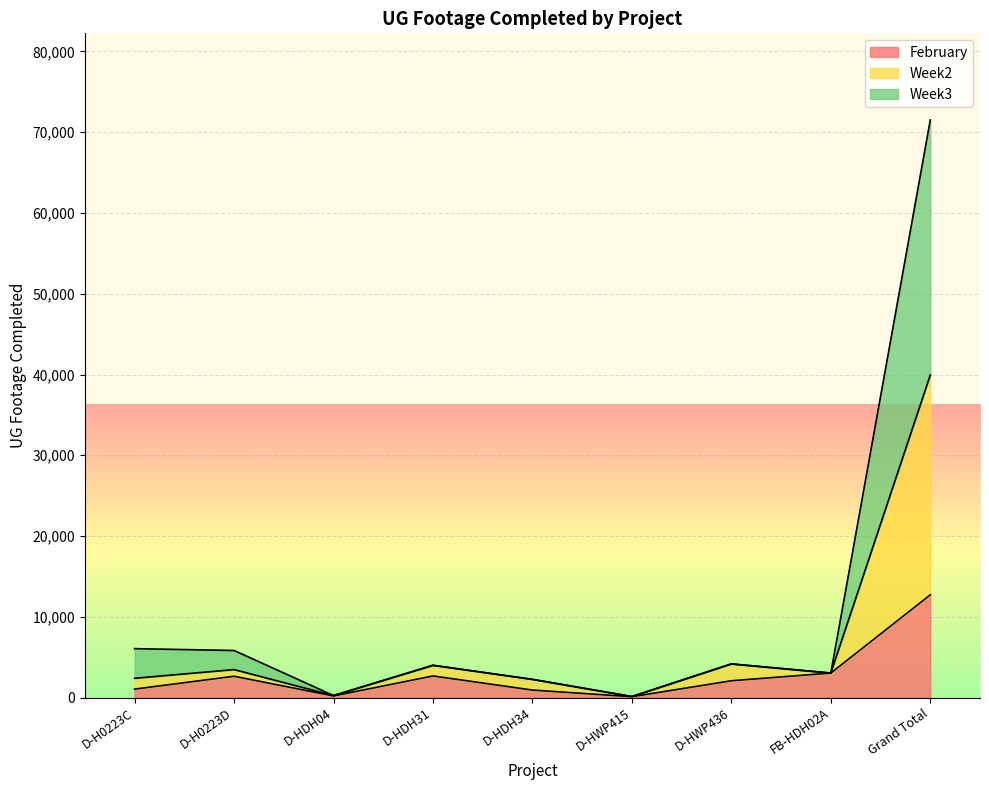

What is the greatest value displayed?

71518